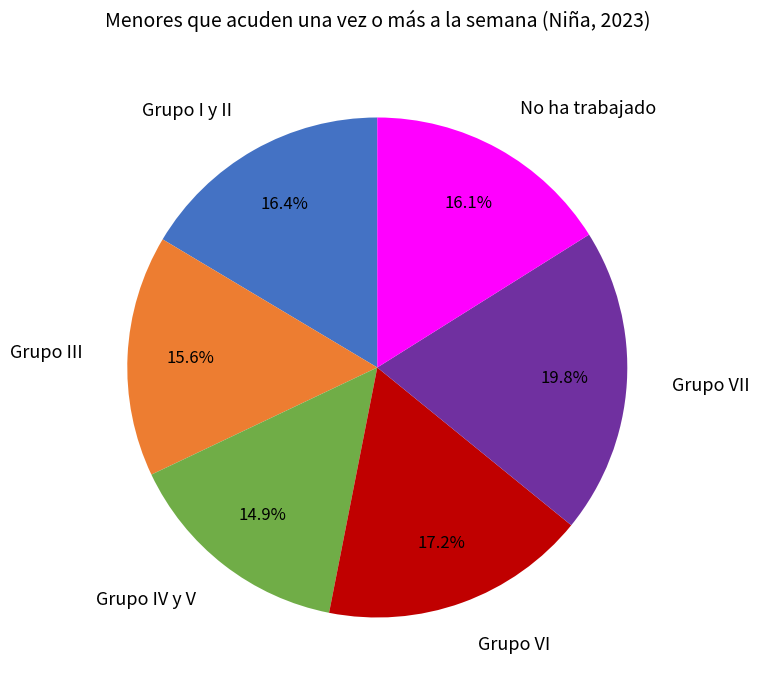

To the nearest percent, what is the difference between the largest and smallest slice percentages?

5%